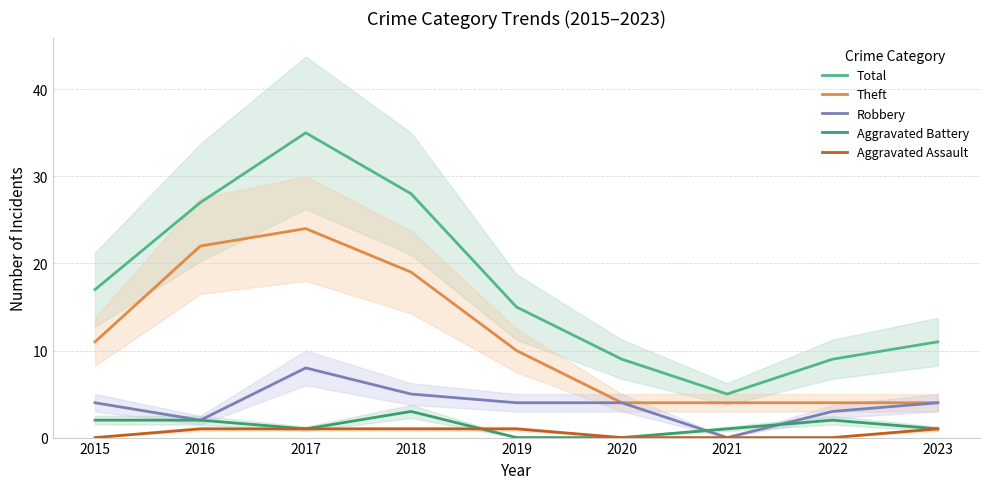

What is the maximum value shown in the chart?

35